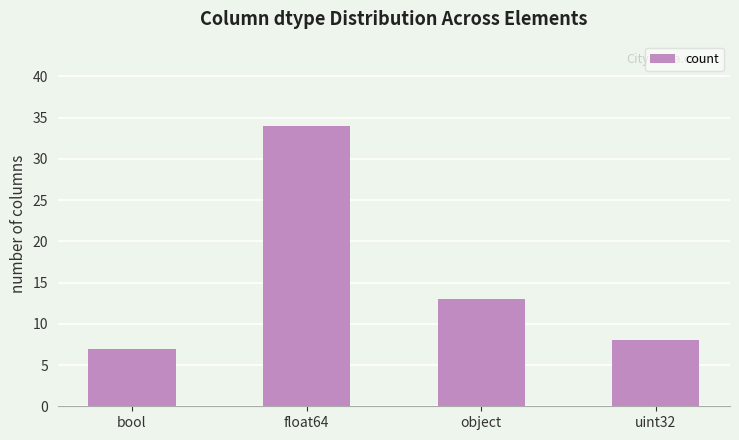

Rank the categories by value from highest to lowest.

float64, object, uint32, bool